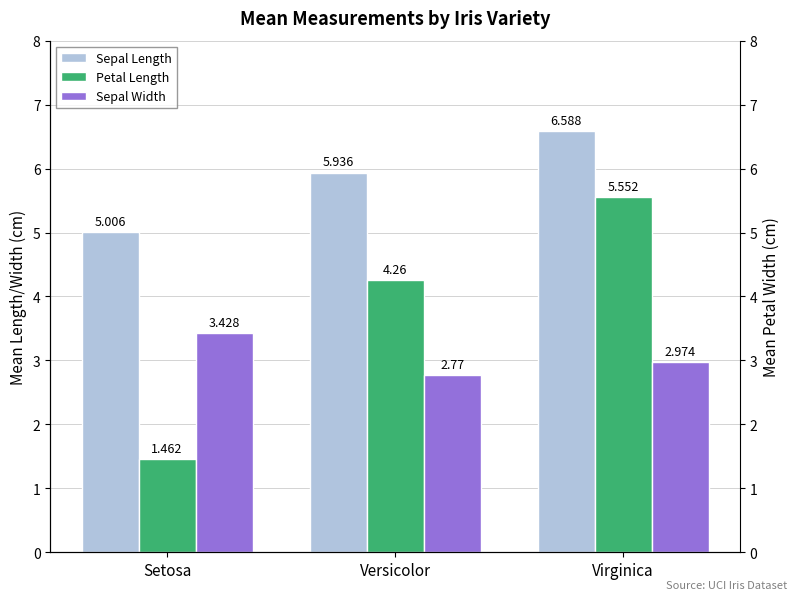

What is the difference between the Sepal Length values at Setosa and Virginica?

1.6